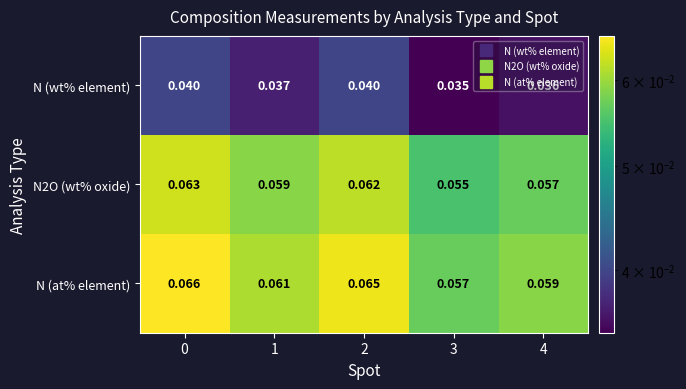

Which series has the largest total across all categories?

N (at% element)